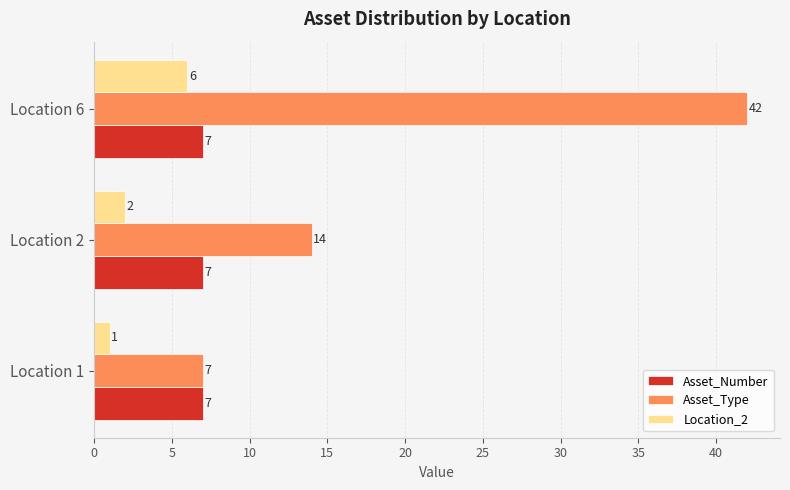

What is the lowest value of the Location_2 series?

1